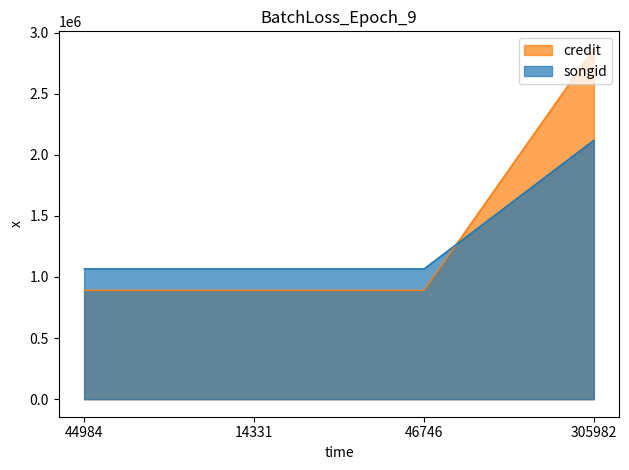

Between 305982 and 46746, which is larger?

305982